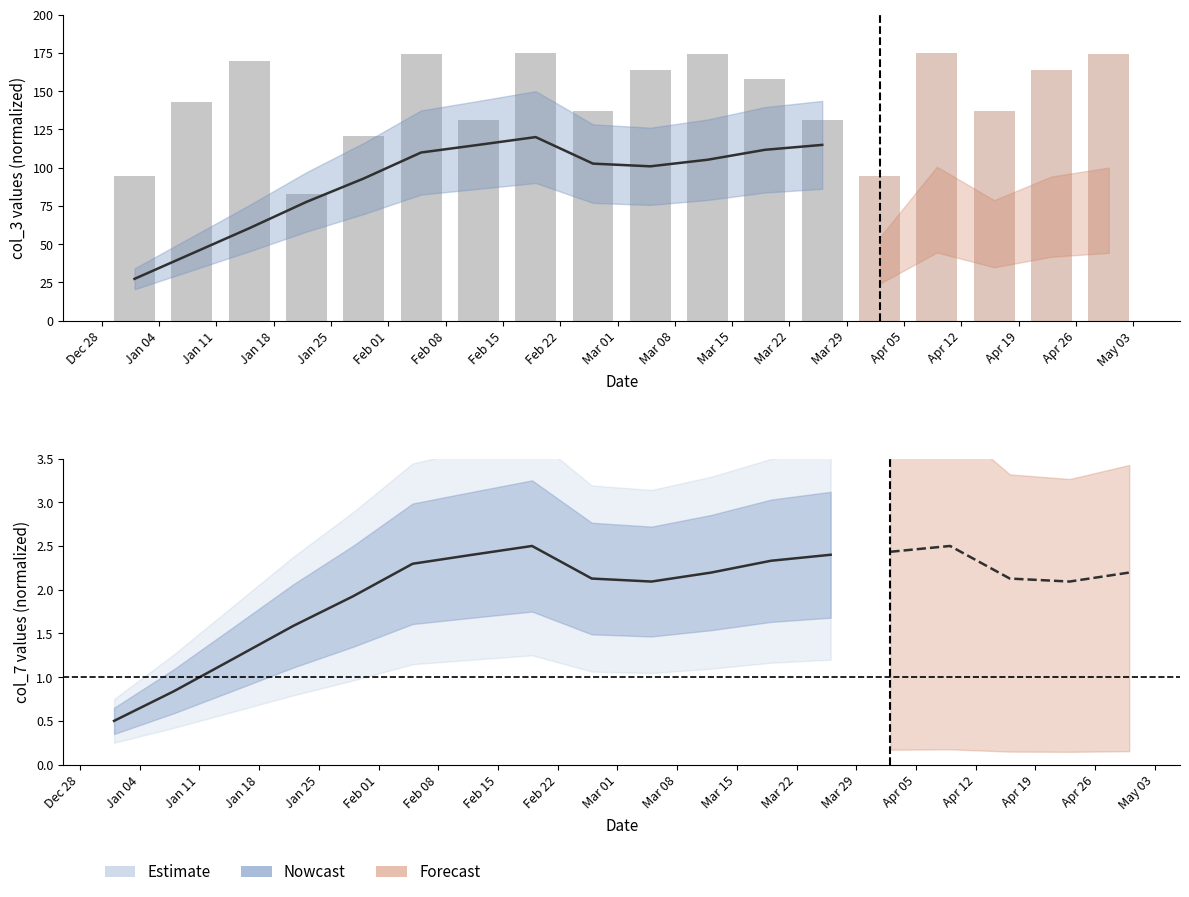

What is the approximate value at Jan 11?

142.6